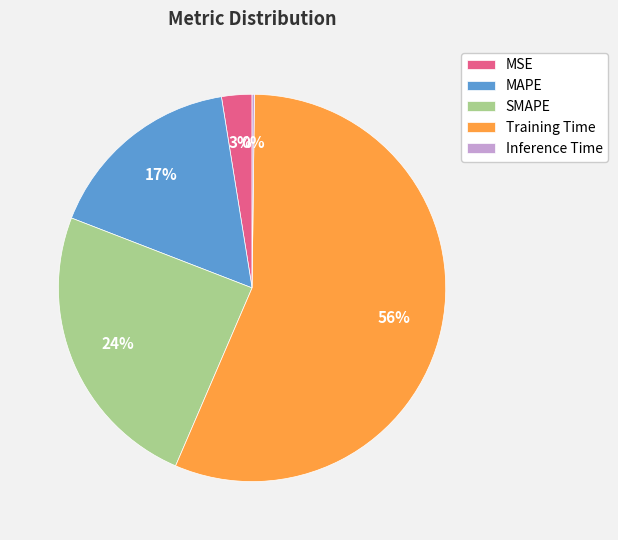

Between MSE and SMAPE, which is larger?

SMAPE